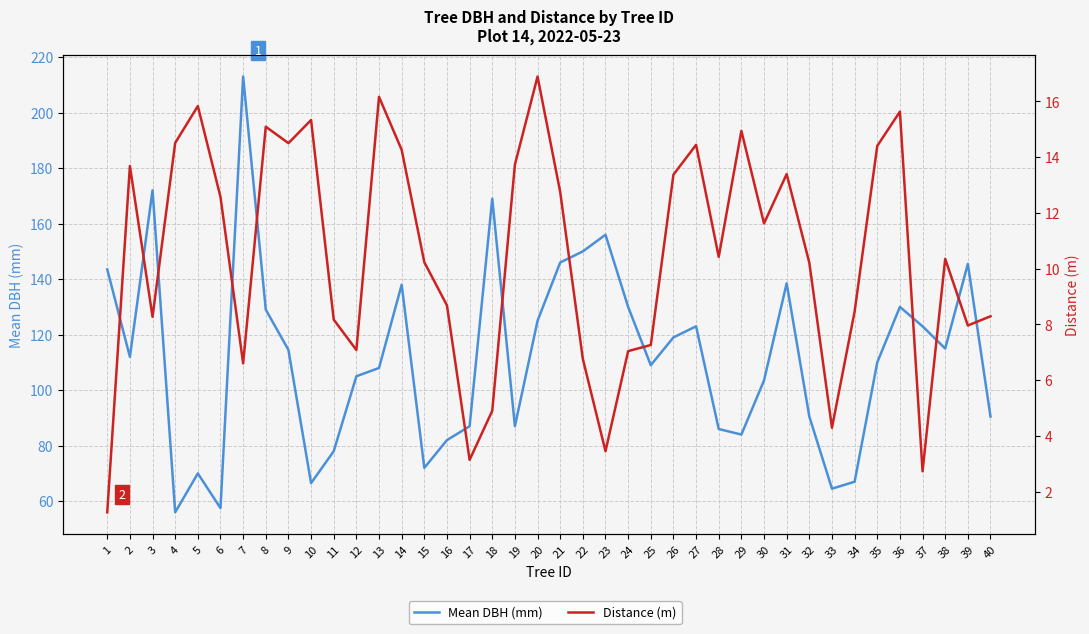

At which category does Distance (m) reach its first local valley?

3